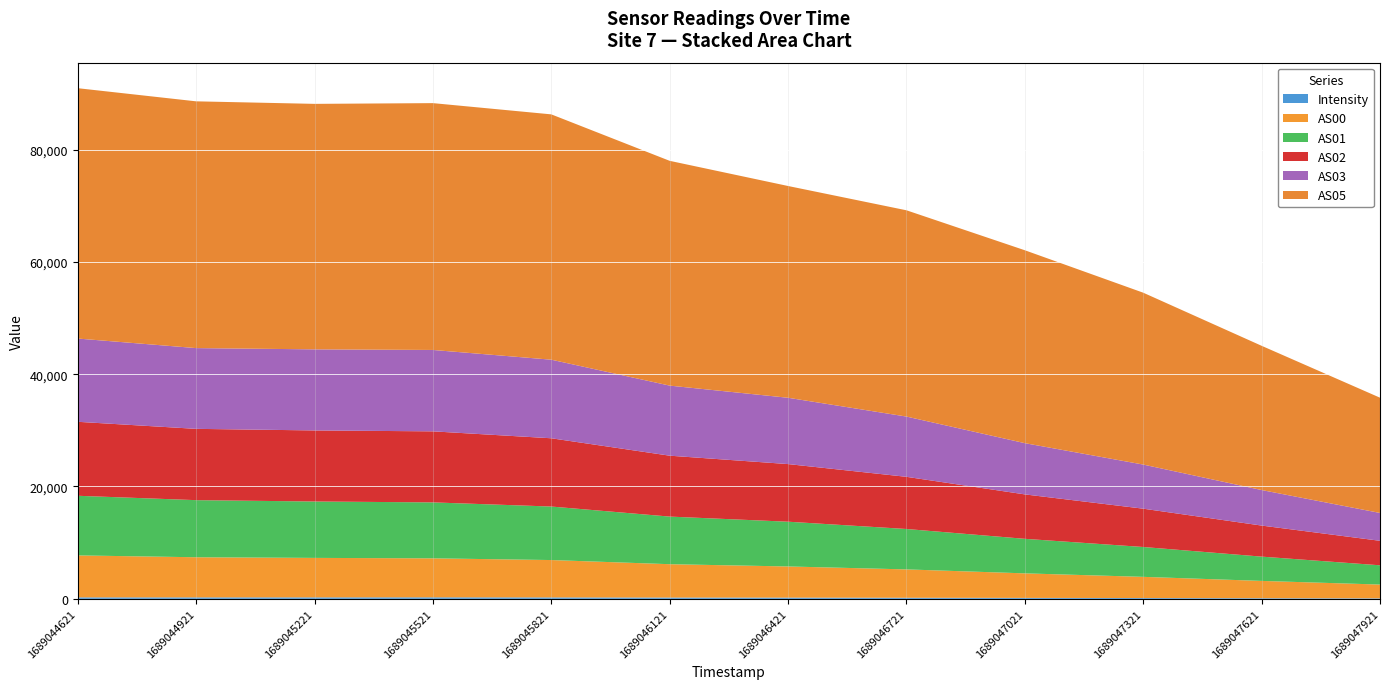

Reading left to right, what are all the values shown in this chart?

Intensity: 255.3	253.9	255.9	262.6	248.5	225.2	215.2	188.5	163.2	139.3	110.1	87.4
AS00: 7473.0	7146.0	7029.0	6945.0	6653.0	5938.0	5545.0	5049.0	4369.0	3771.0	3078.0	2450.0
AS01: 10618.0	10168.0	10044.0	9961.0	9529.0	8478.0	7970.0	7195.0	6150.0	5317.0	4324.0	3430.0
AS02: 13172.0	12695.0	12652.0	12650.0	12155.0	10844.0	10260.0	9289.0	7910.0	6822.0	5530.0	4362.0
AS03: 14825.0	14380.0	14439.0	14493.0	13993.0	12477.0	11808.0	10729.0	9123.0	7855.0	6327.0	4958.0
AS05: 44578.0	43939.0	43712.0	43951.0	43683.0	40025.0	37707.0	36731.0	34349.0	30603.0	25683.0	20524.0